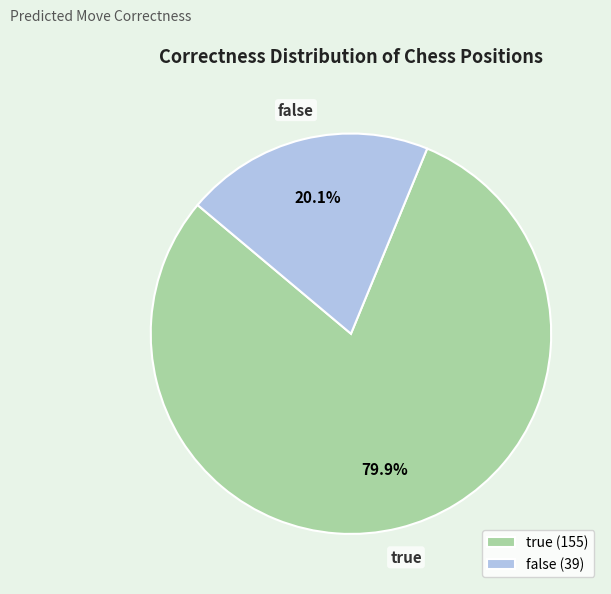

To the nearest percent, what is the combined percentage of true and false?

100%